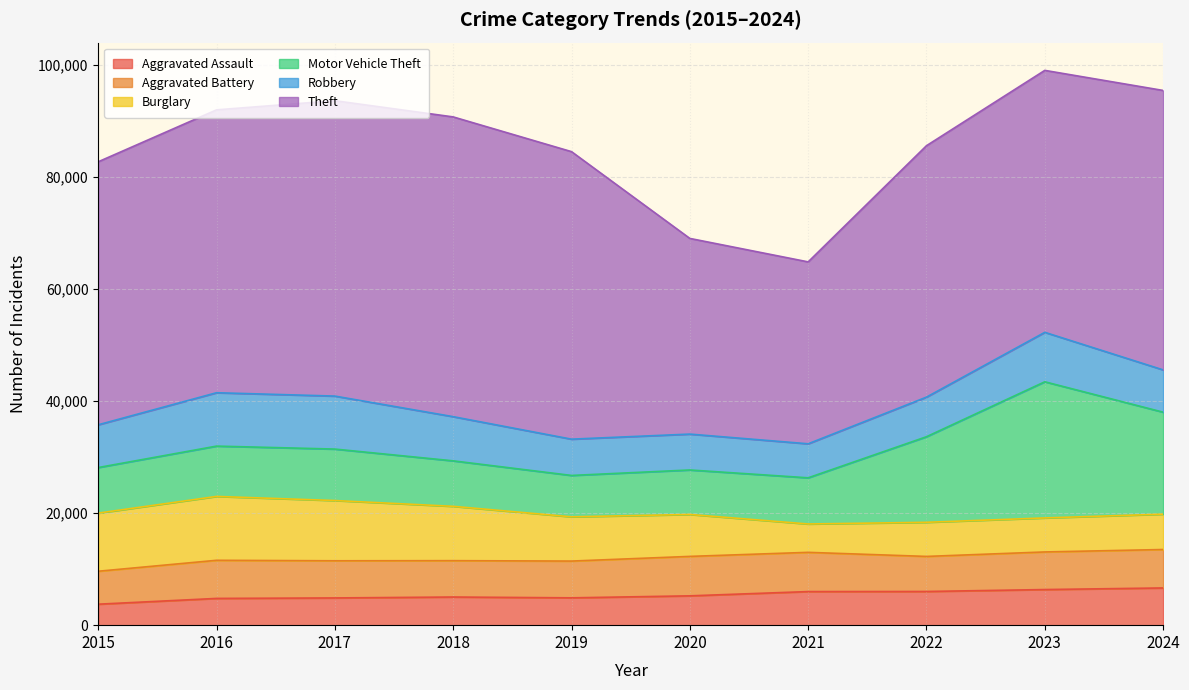

What are all the series names shown in the legend?

Aggravated Assault, Aggravated Battery, Burglary, Motor Vehicle Theft, Robbery, Theft